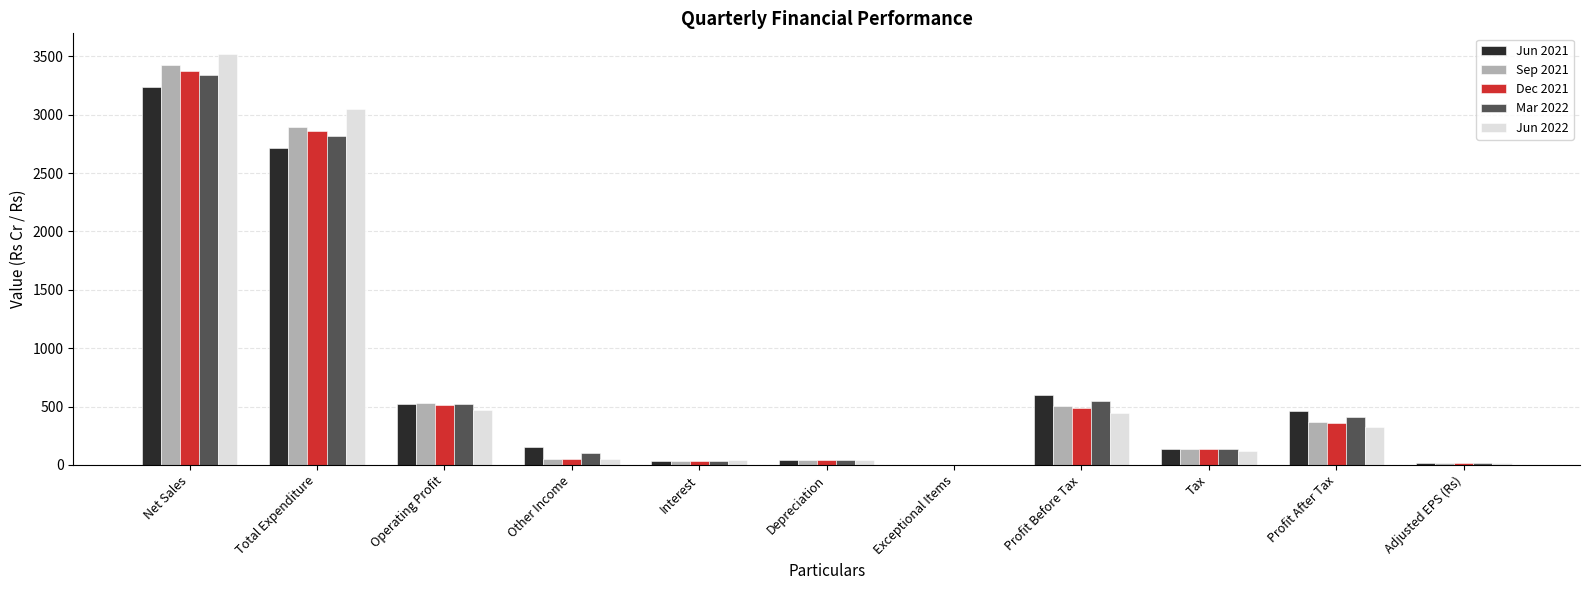

Is the value of Jun 2021 at Total Expenditure greater than the value of Mar 2022 at Total Expenditure?

No